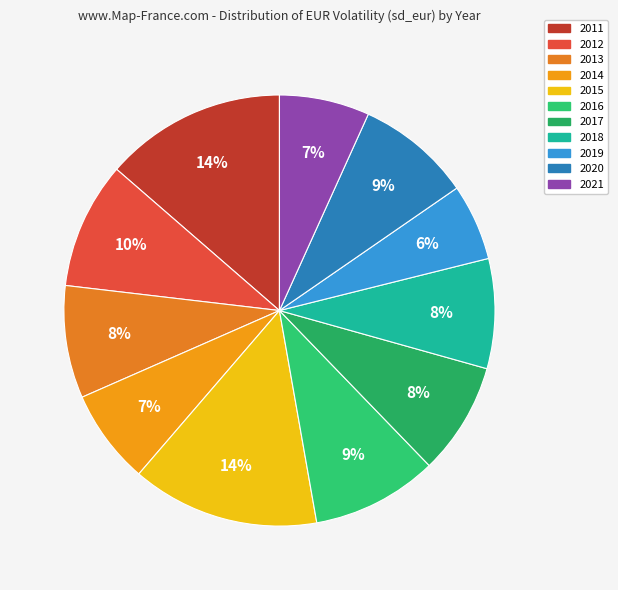

Between 2016 and 2017, which is larger?

2016